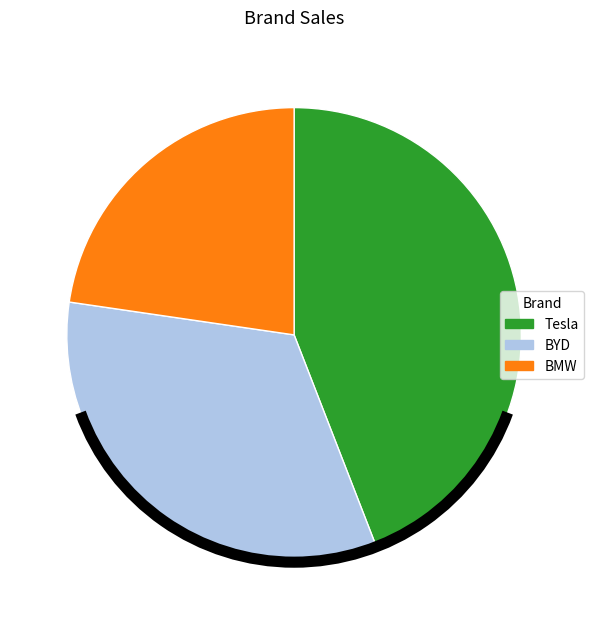

Between BYD and Tesla, which is larger?

Tesla